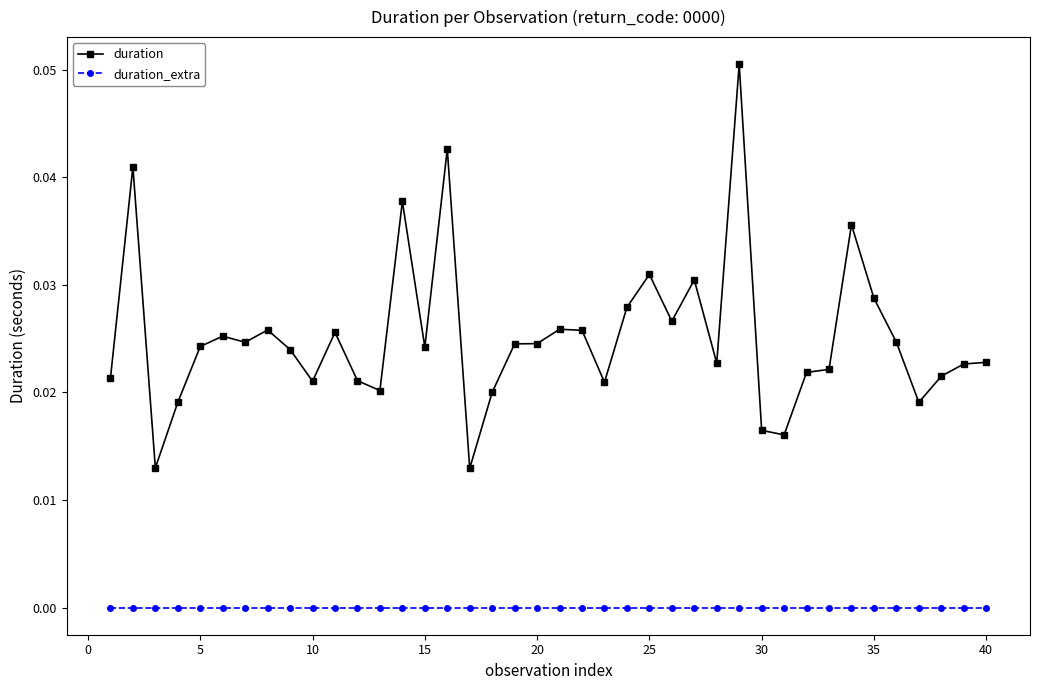

List the series in order of their peak value, highest first.

duration, duration_extra